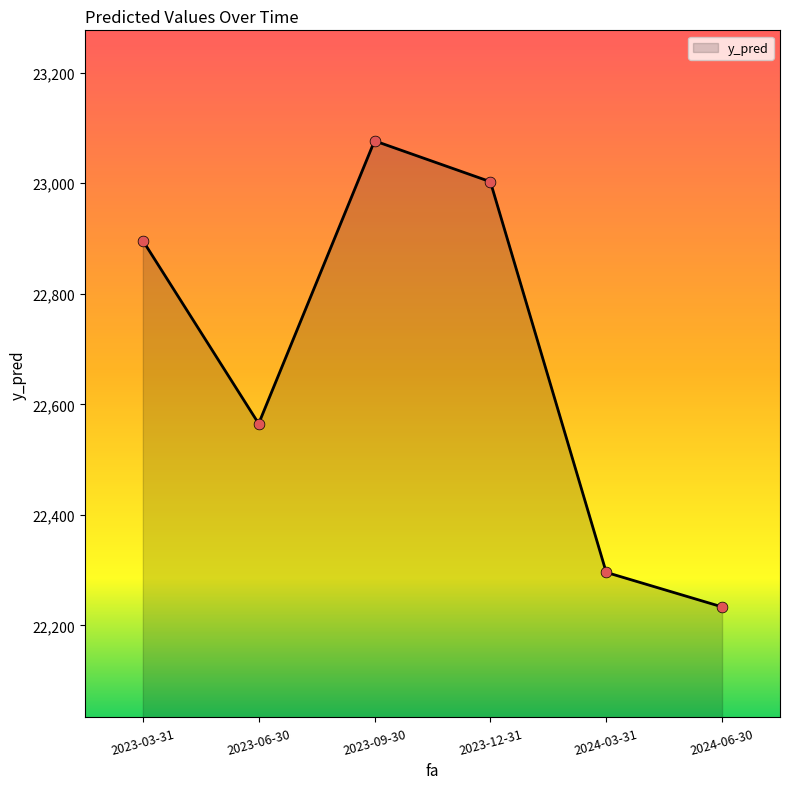

What is the ratio of the value at 2023-06-30 to the value at 2024-06-30?

1.0